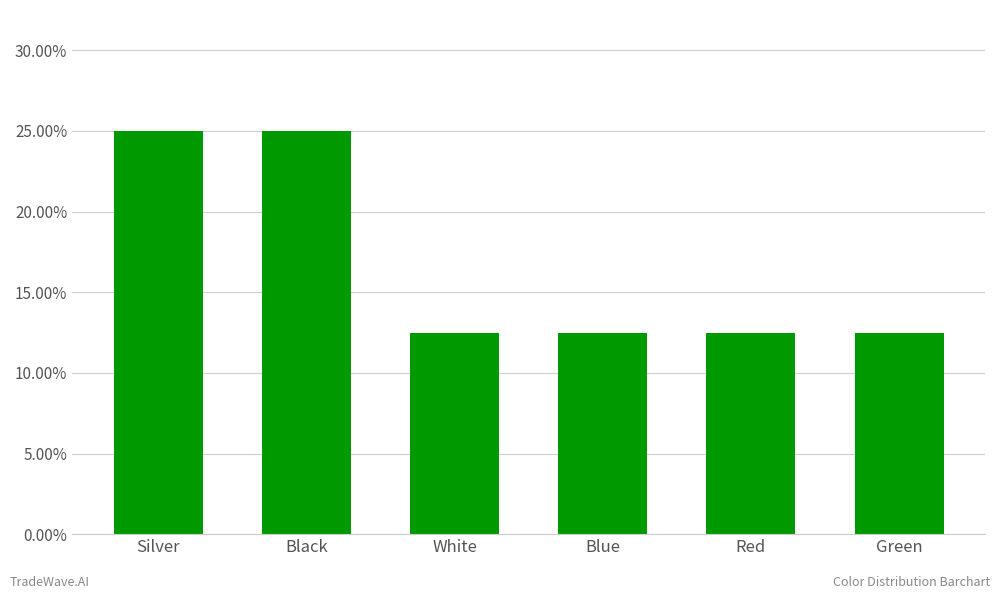

What position from the right is Black?

5